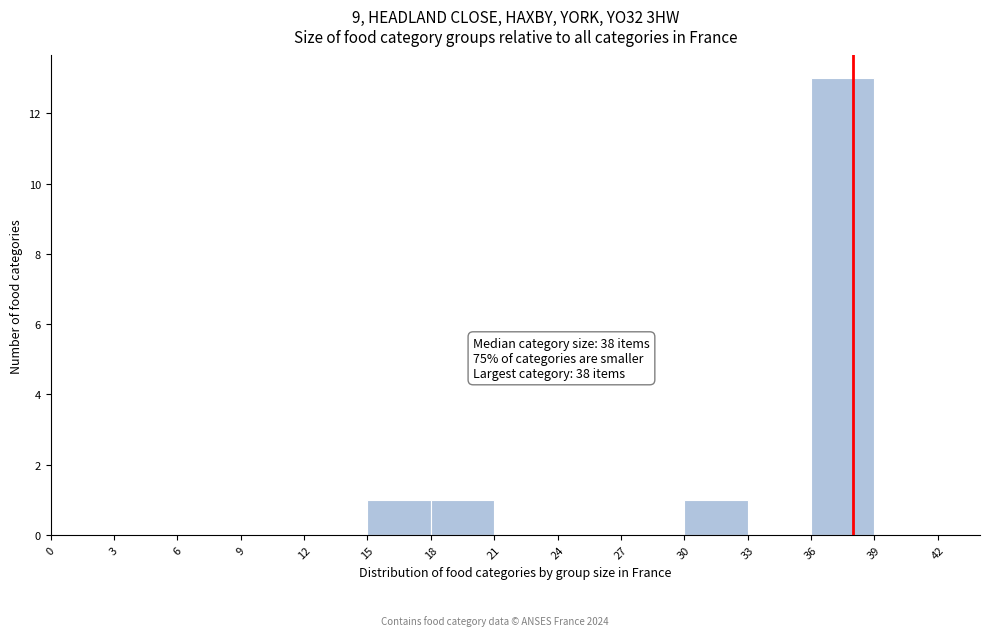

Over which range of the x-axis is the bar tallest?

36 to 39